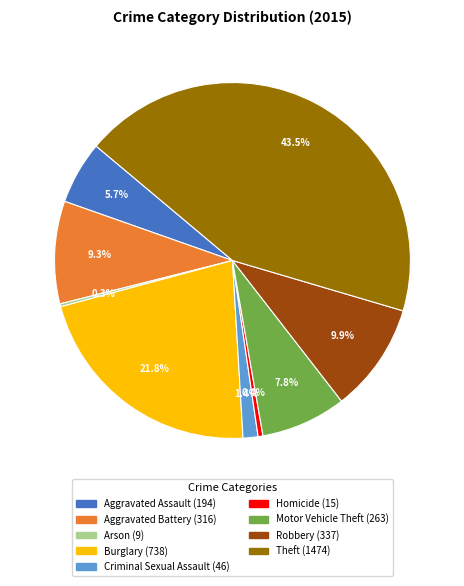

What percentage is the Aggravated Assault slice, to the nearest percent?

6%